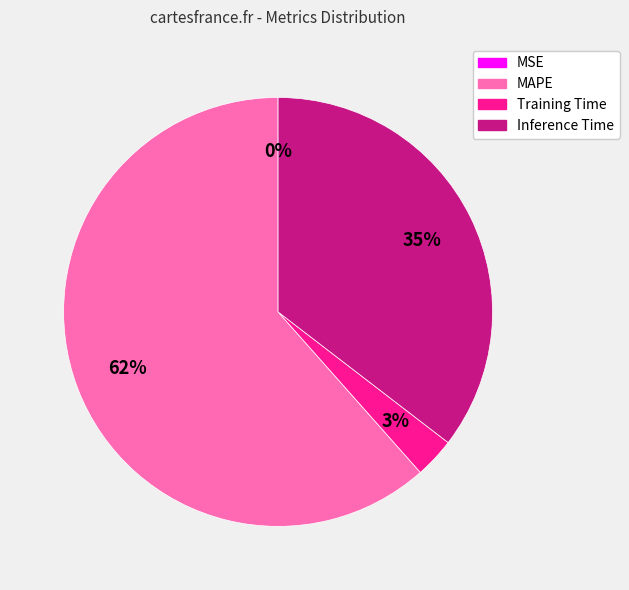

Which has a higher value, Inference Time or Training Time?

Inference Time